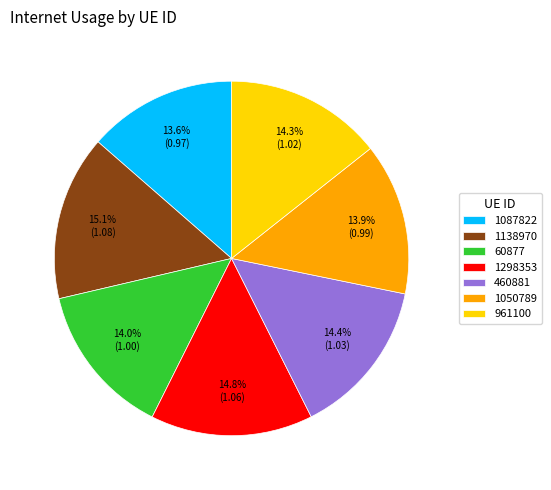

What percentage is the 1087822 slice, to the nearest percent?

14%